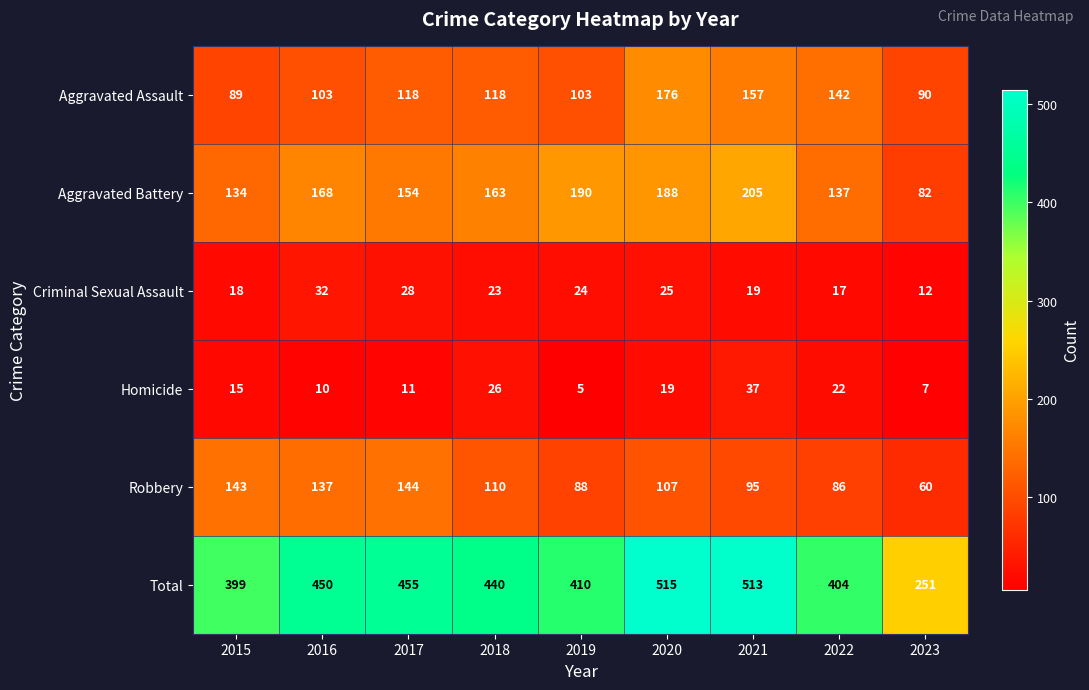

What is the difference between the highest and lowest values at 2020?

496